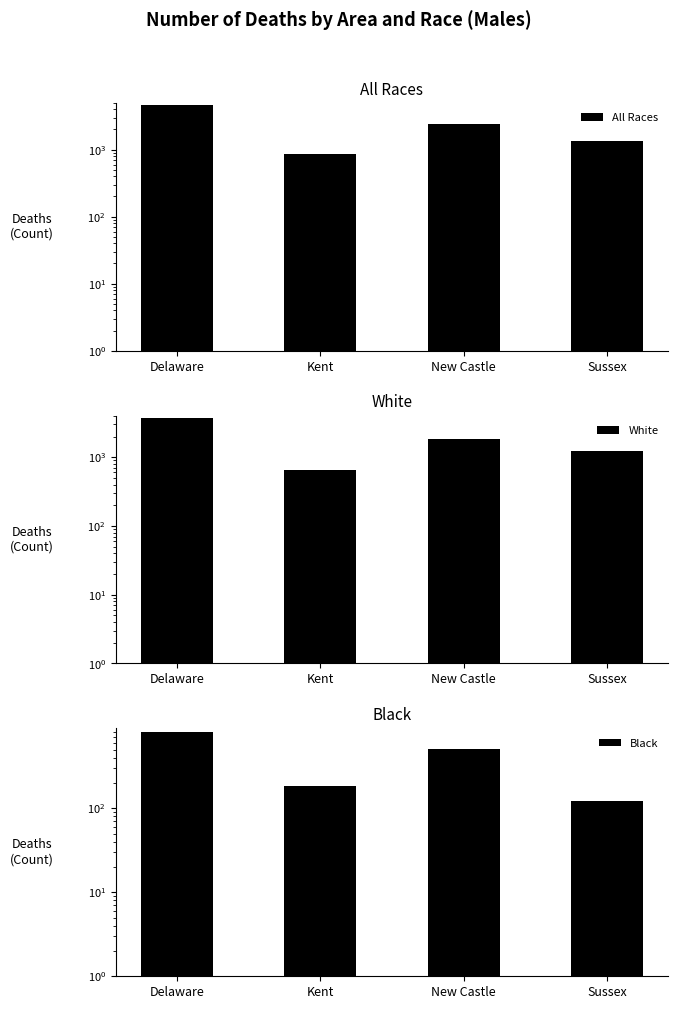

Which series has the largest total across all categories?

All Races